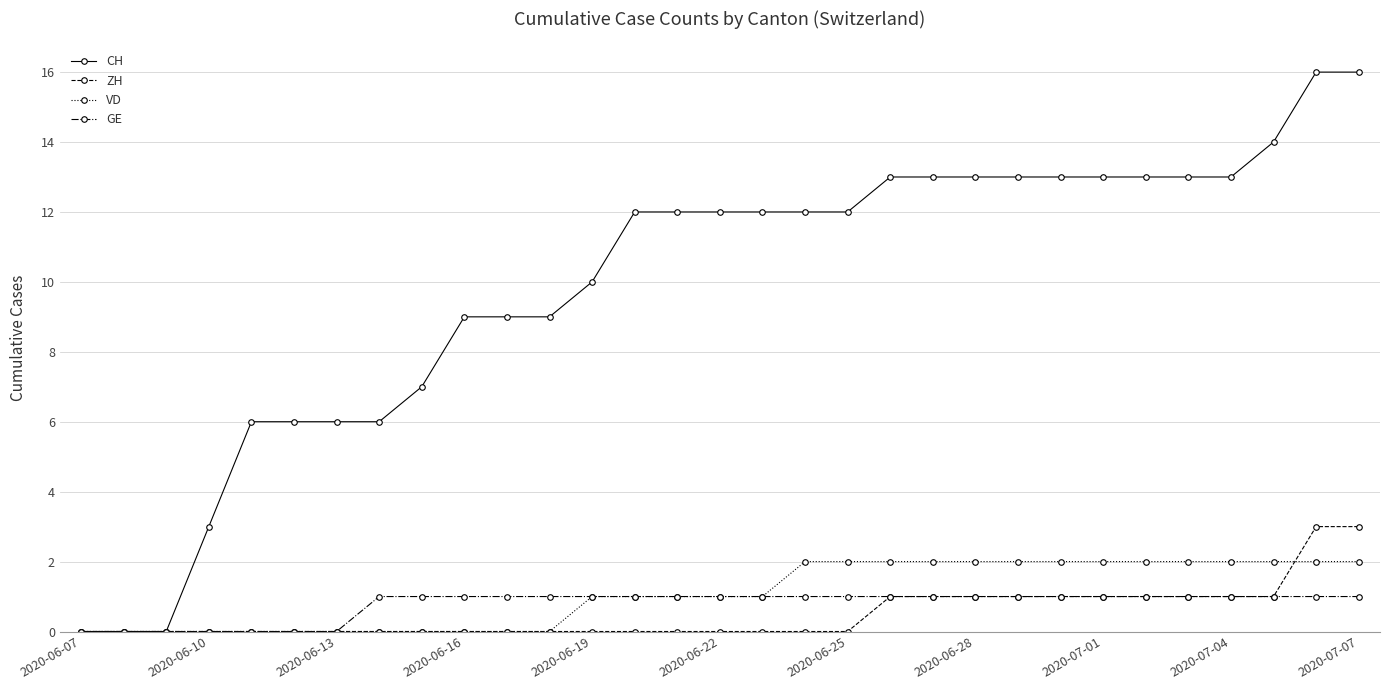

At how many categories does at least one series exceed 8?

22